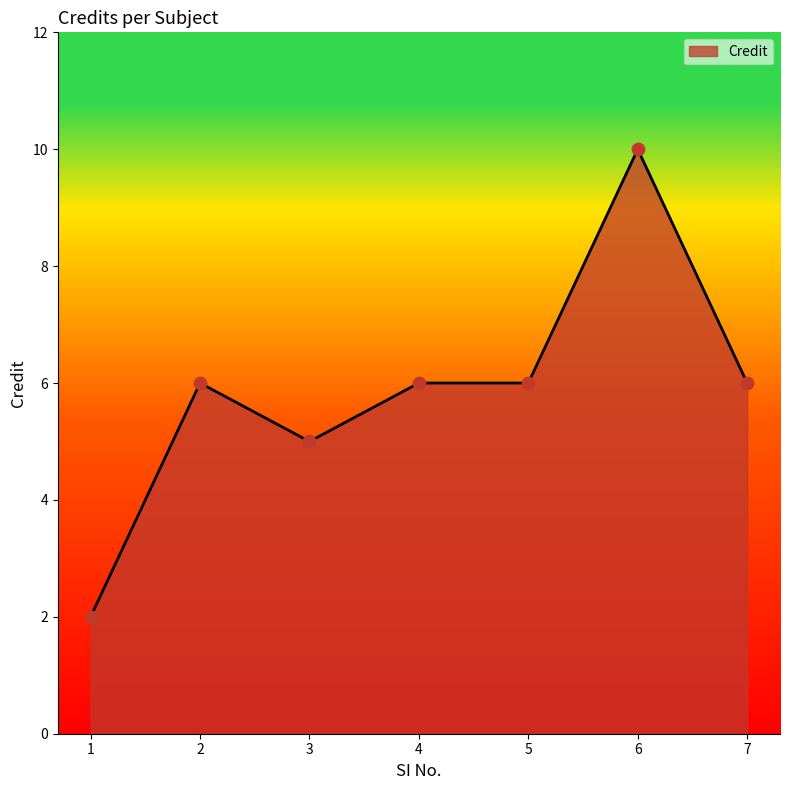

Which has a higher value, 6 or 4?

6